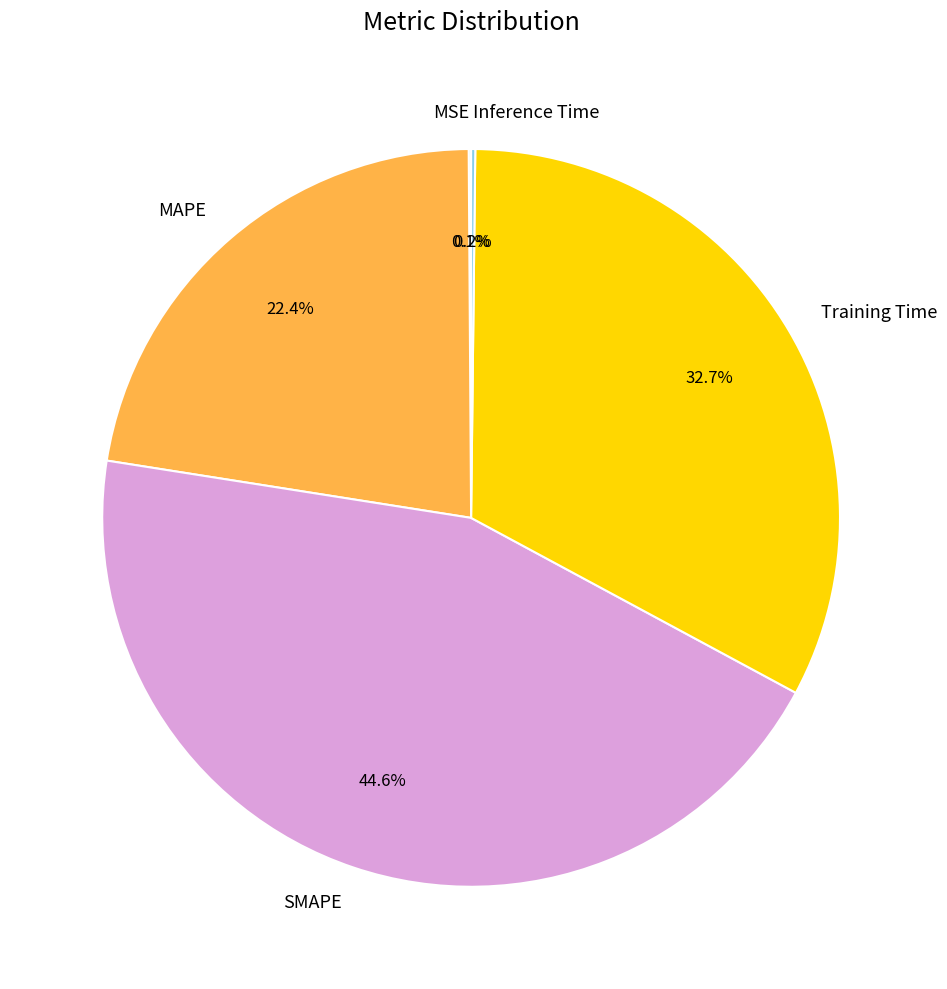

Which has a higher value, MAPE or Training Time?

Training Time